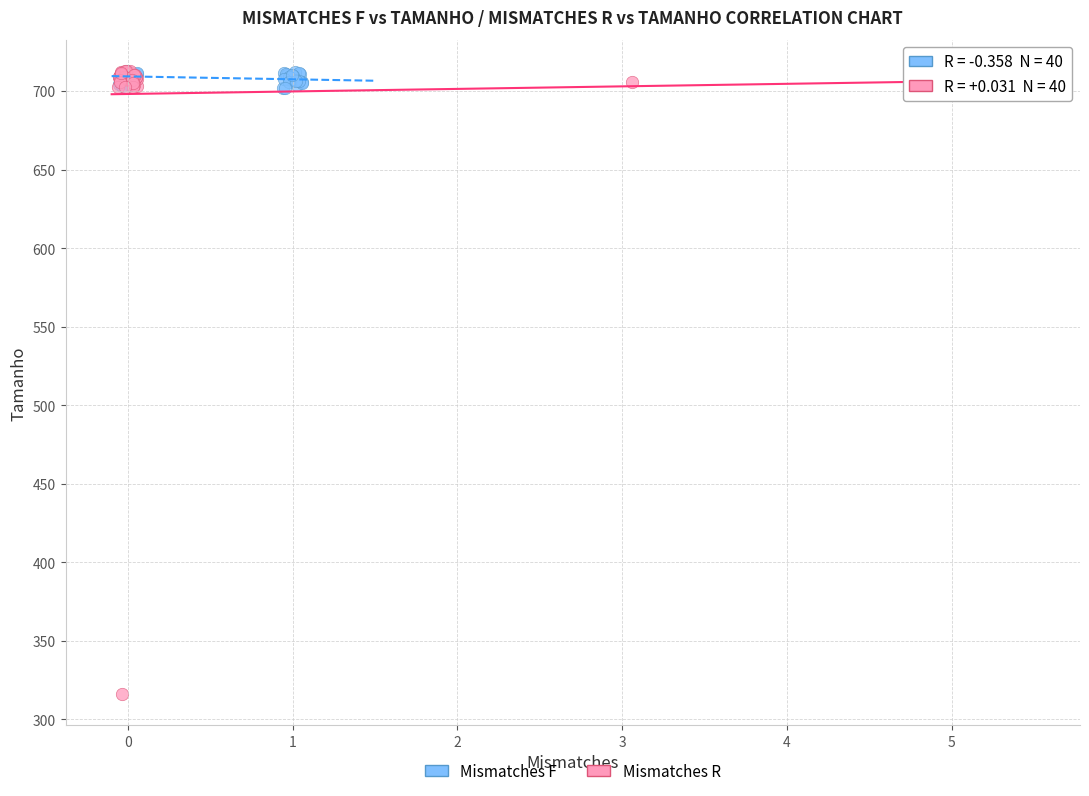

Which series has the largest Y range (max minus min)?

Mismatches R